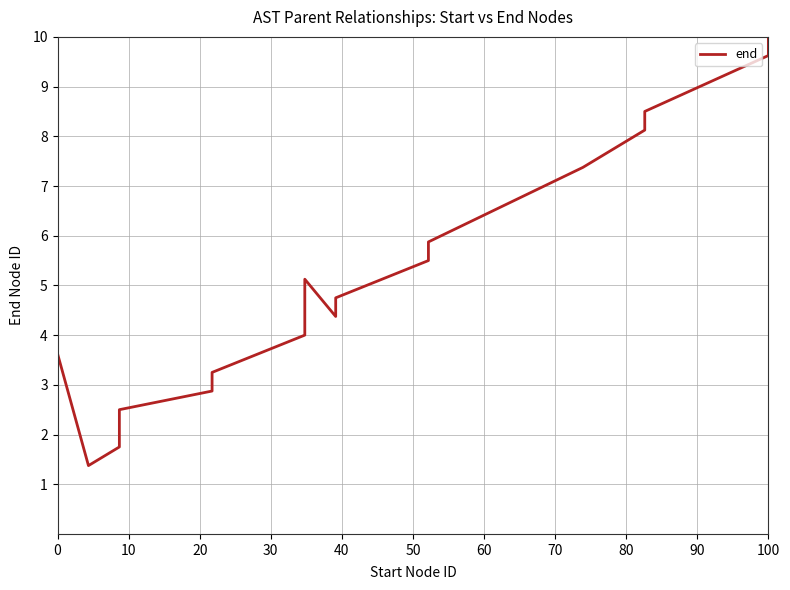

Is it true that the value at 50 is 3.8?

False